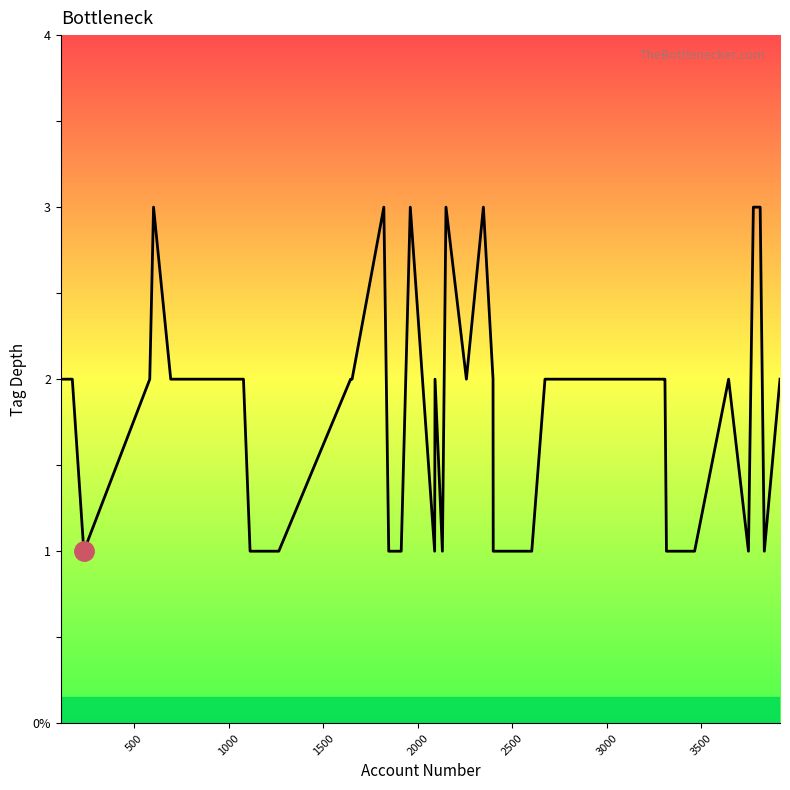

Does the chart have visible grid lines?

No